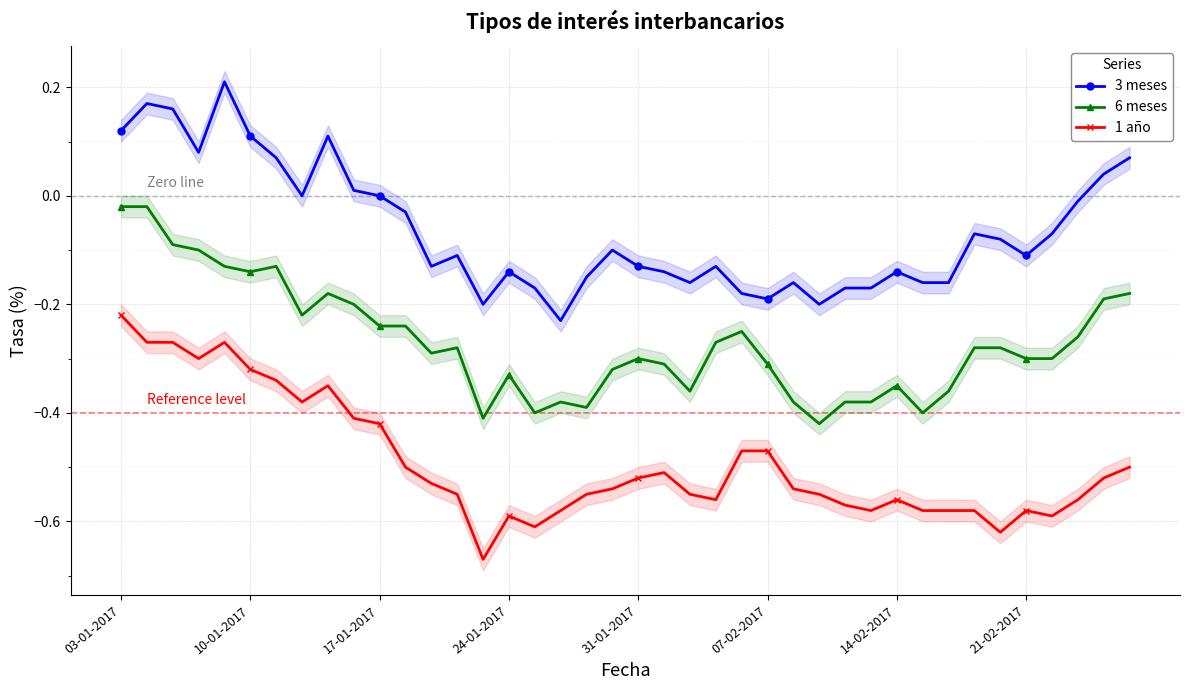

At which category does 6 meses reach its first local valley?

10-01-2017